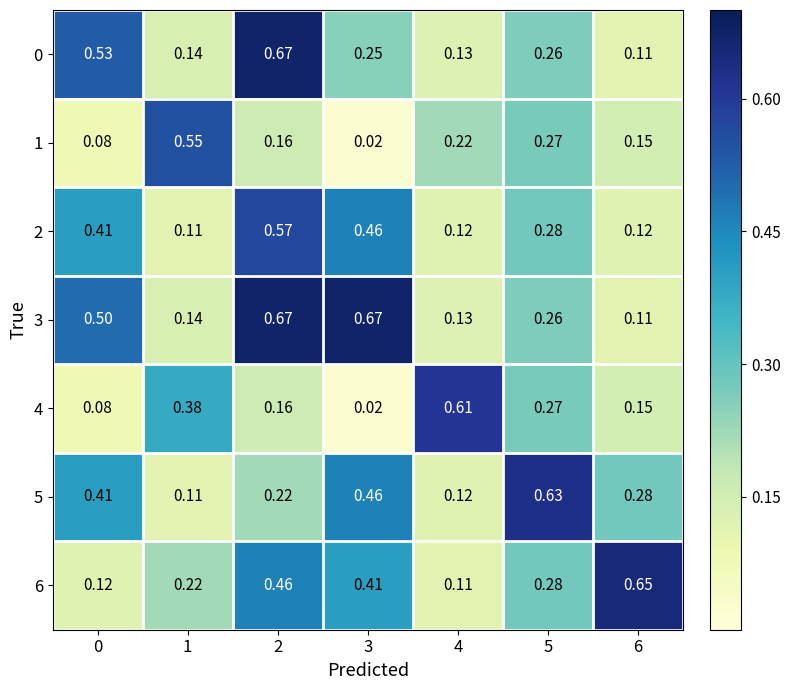

Which series has the widest spread of values?

4